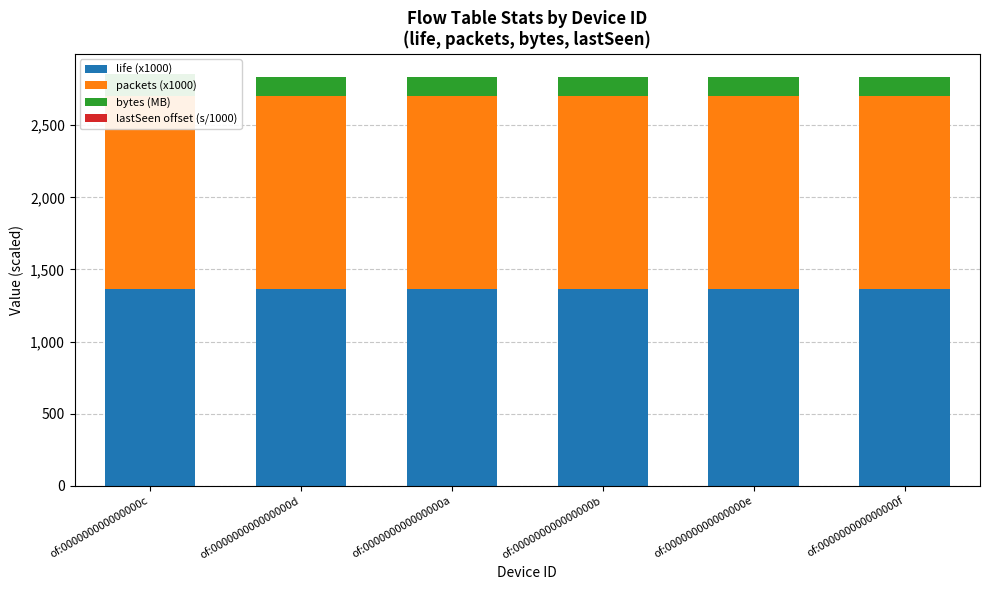

How many groups of bars are there?

6